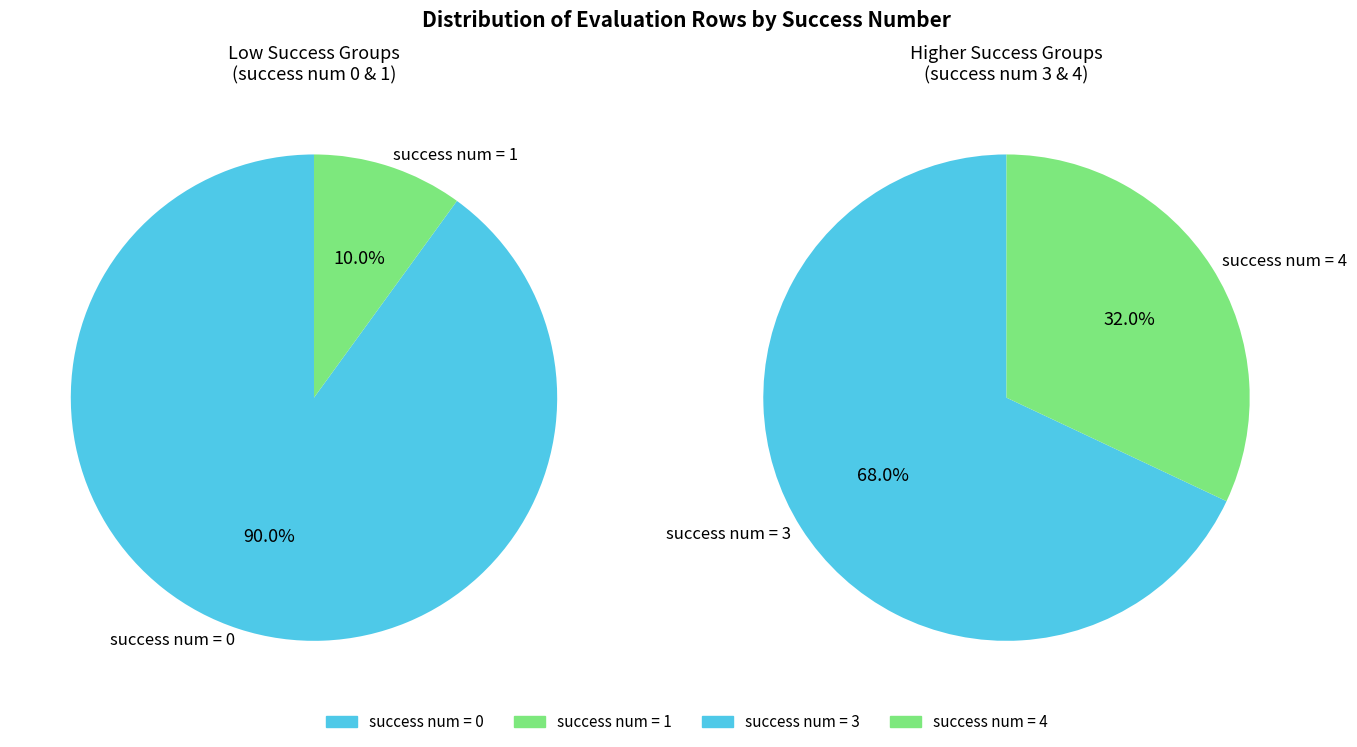

Approximately how many times larger is the value at 3 compared to 4?

2.1